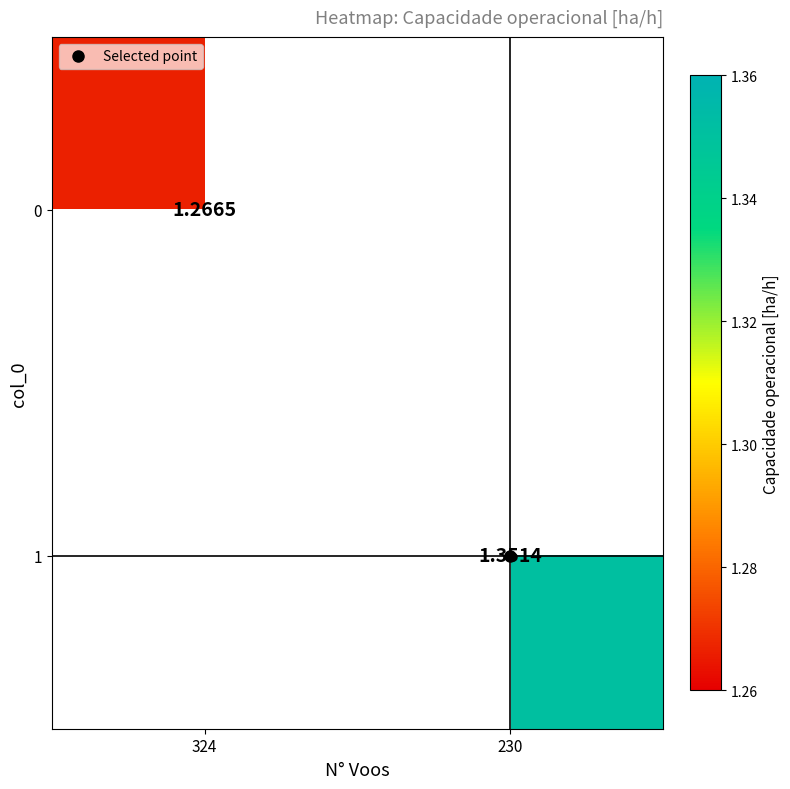

Which series changed the most between 324 and 230?

1